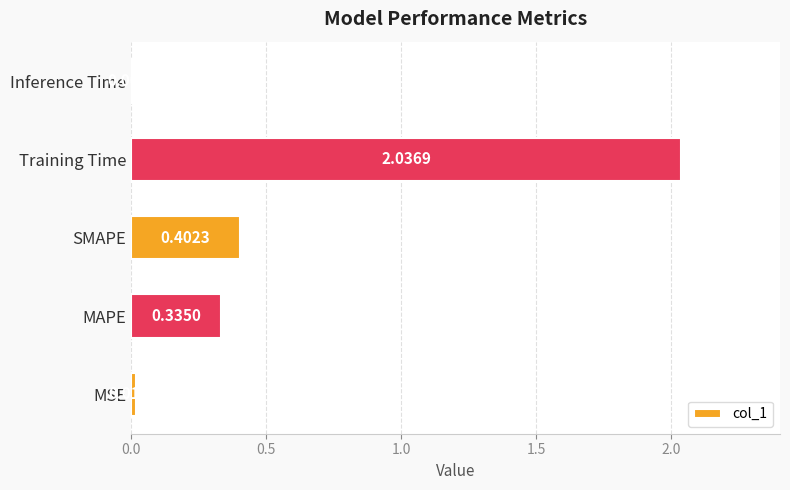

Rank the categories by value from lowest to highest.

Inference Time, MSE, MAPE, SMAPE, Training Time